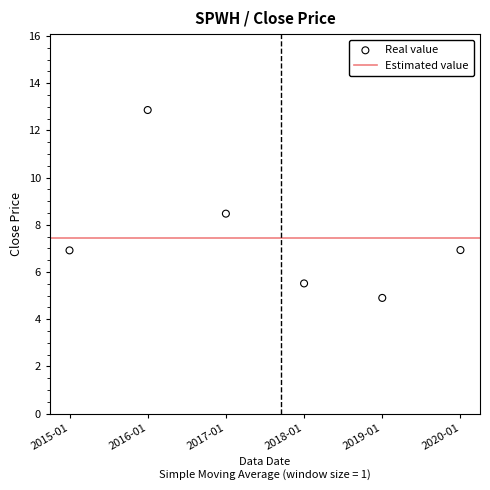

What Y value in the scatter plot is closest to 8?

8.5